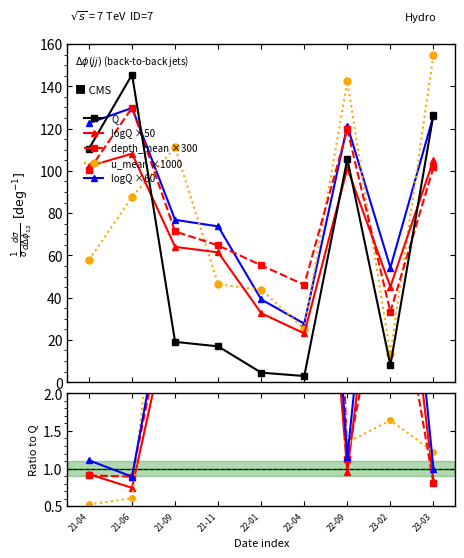

True or false: Q has more than 0 points higher than both neighbors.

True